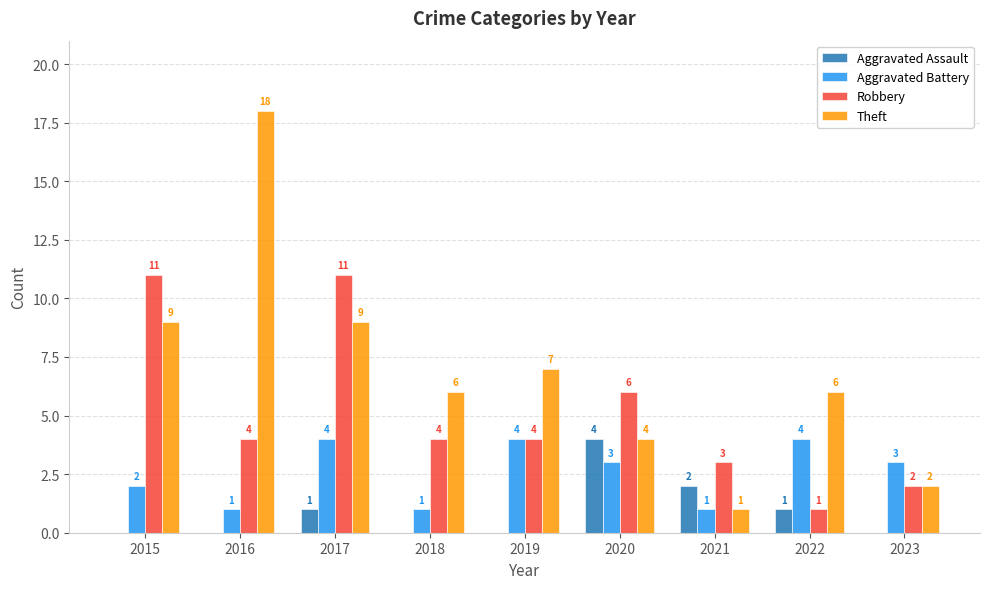

True or false: Aggravated Assault has a value of 0 at 2015.

True